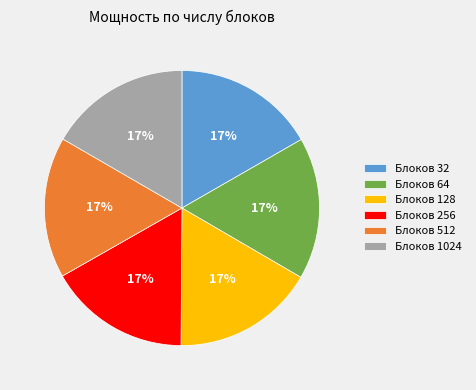

Combined, do Блоков 1024 and Блоков 64 account for over 50%?

No